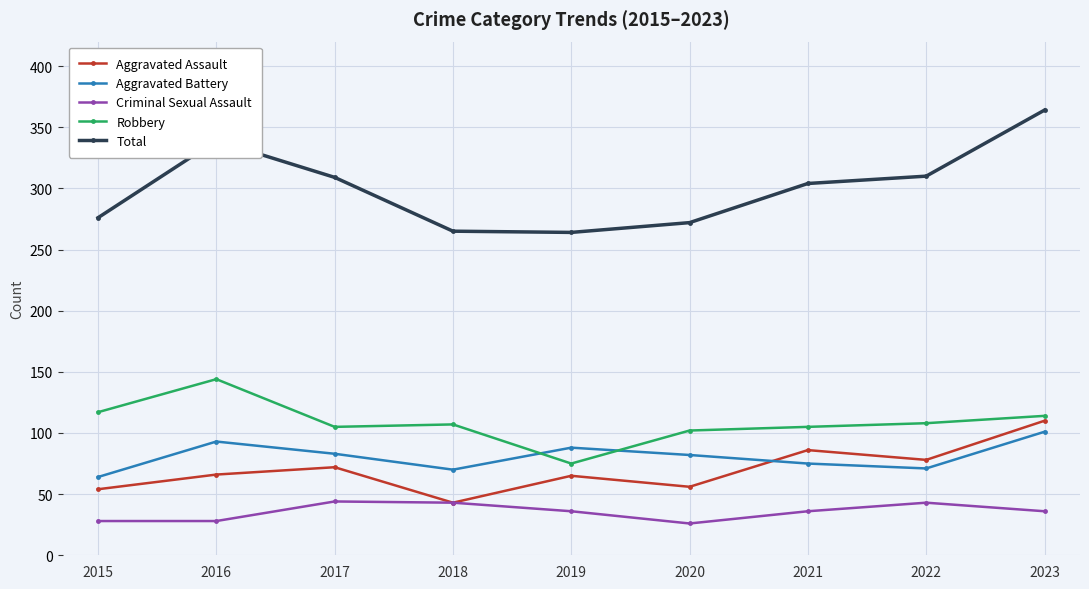

Which series changed the most between 2018 and 2021?

Aggravated Assault